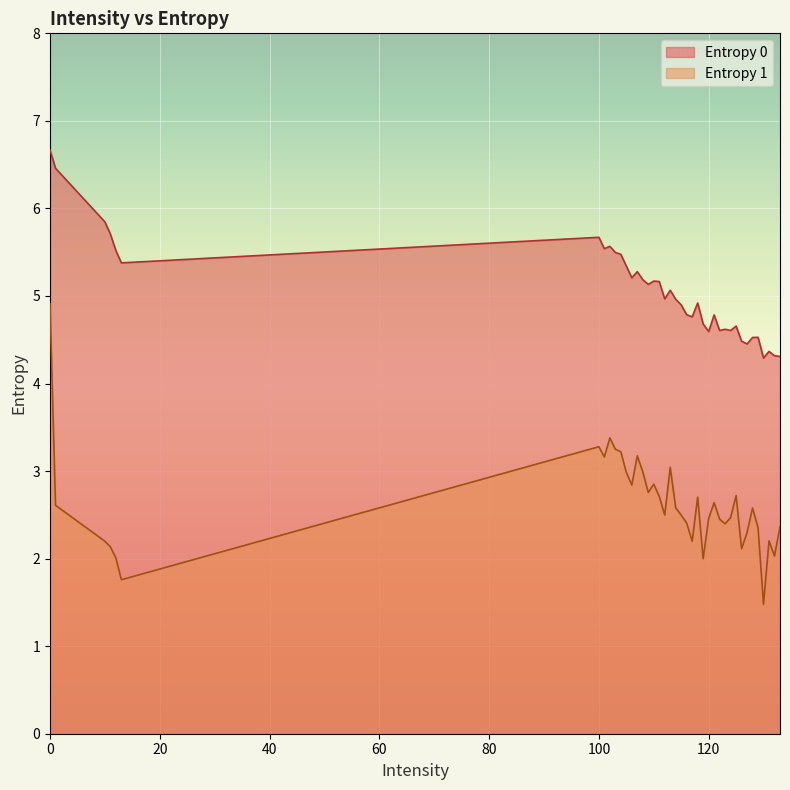

Which category has the lowest value across all series?

130